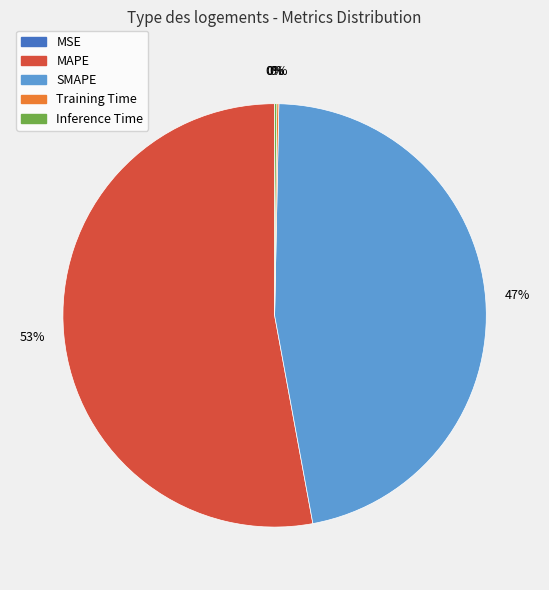

To the nearest percent, what is the difference between the largest and smallest slice percentages?

53%